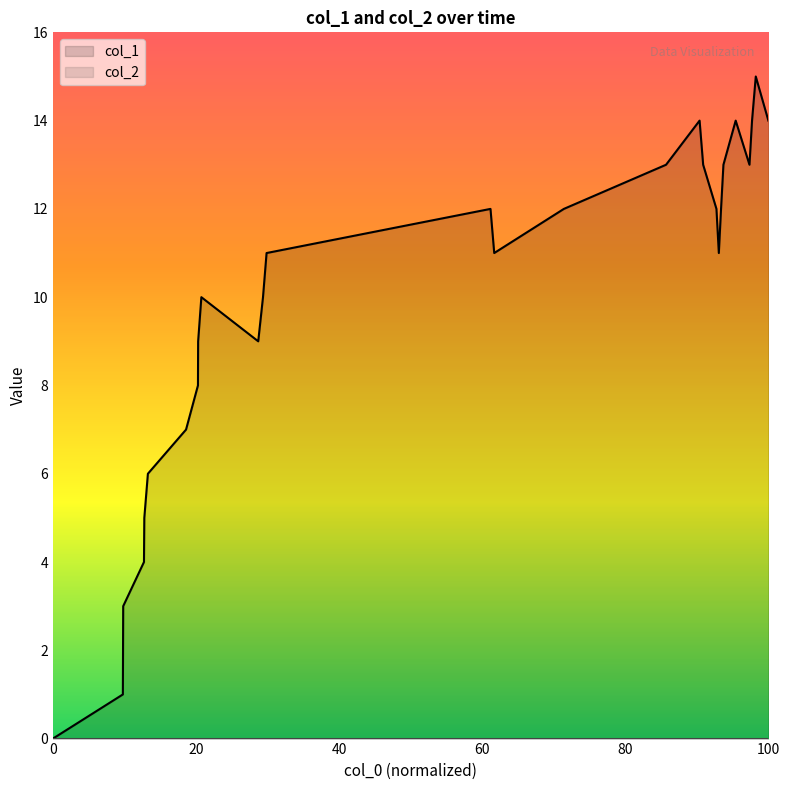

Which series has the widest spread of values?

col_1